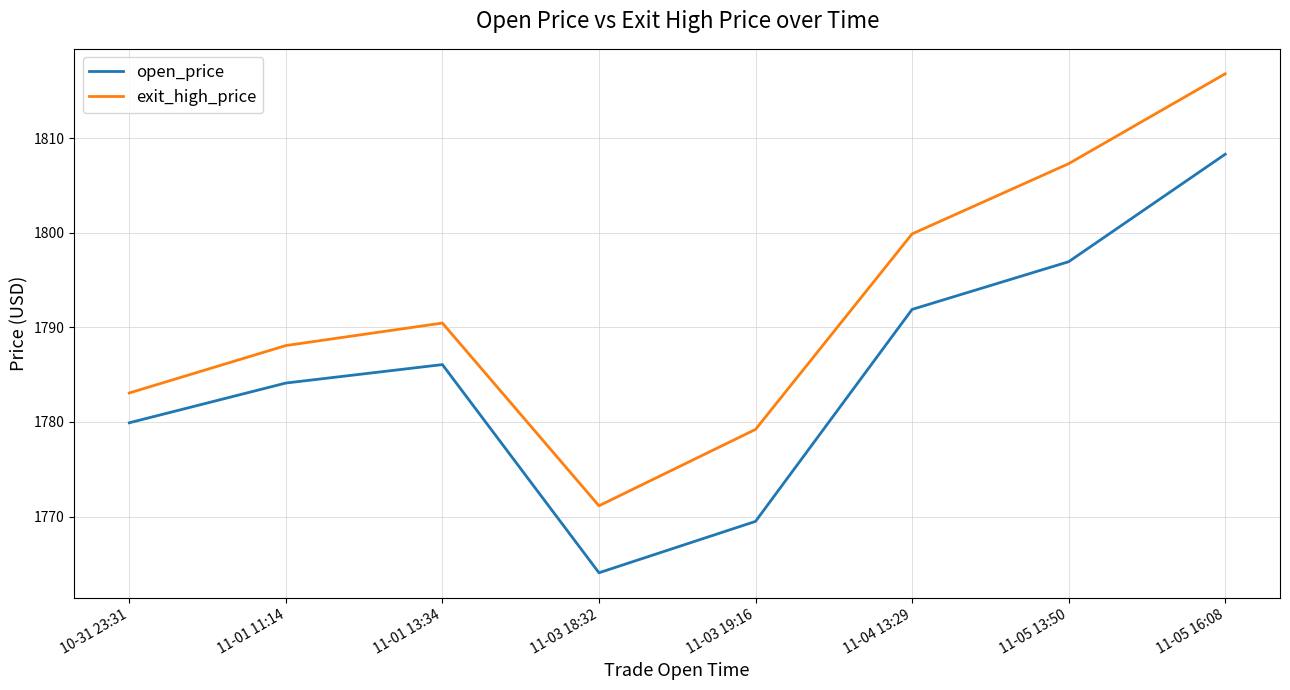

The value of open_price at 11-03 19:16 is 2594.5. True or false?

False